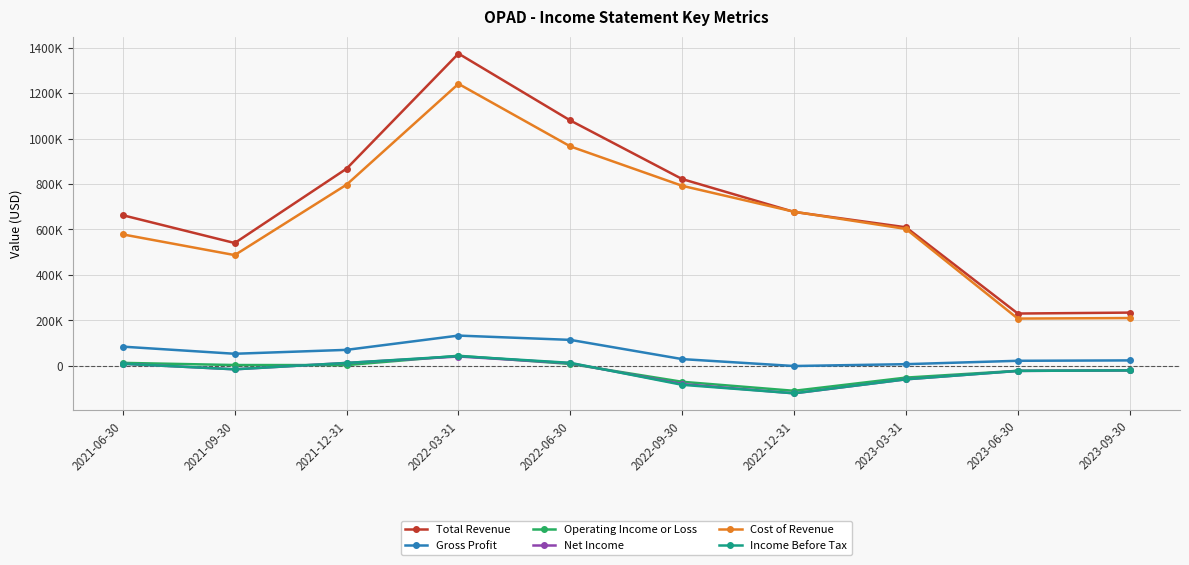

How many negative values does the Income Before Tax series have?

6